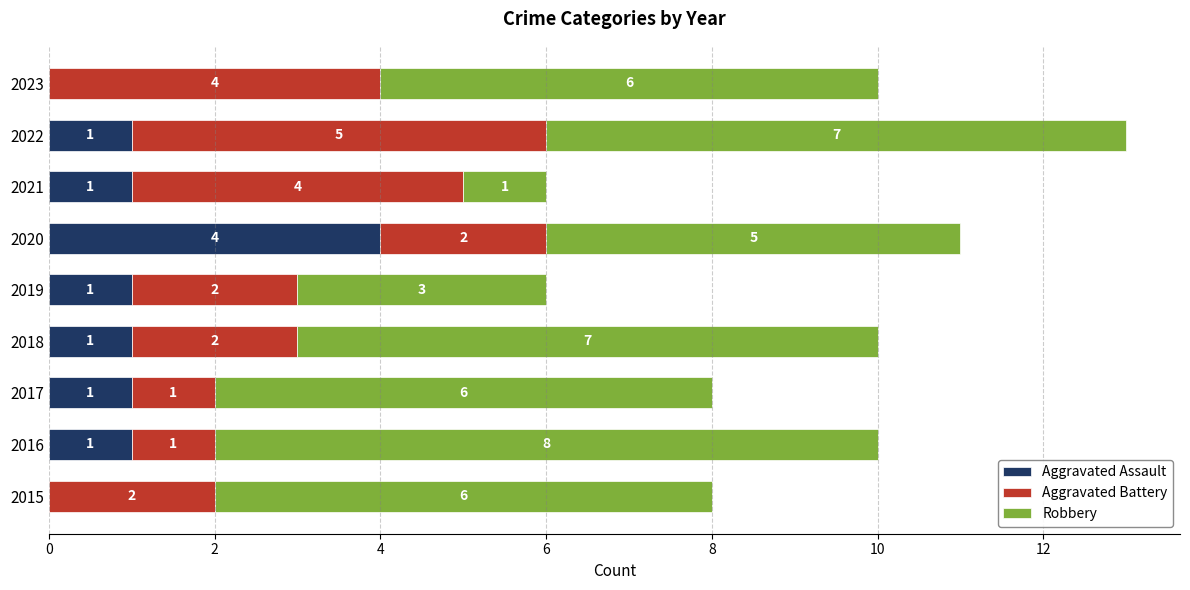

How many Aggravated Assault values are between 1 and 2?

6